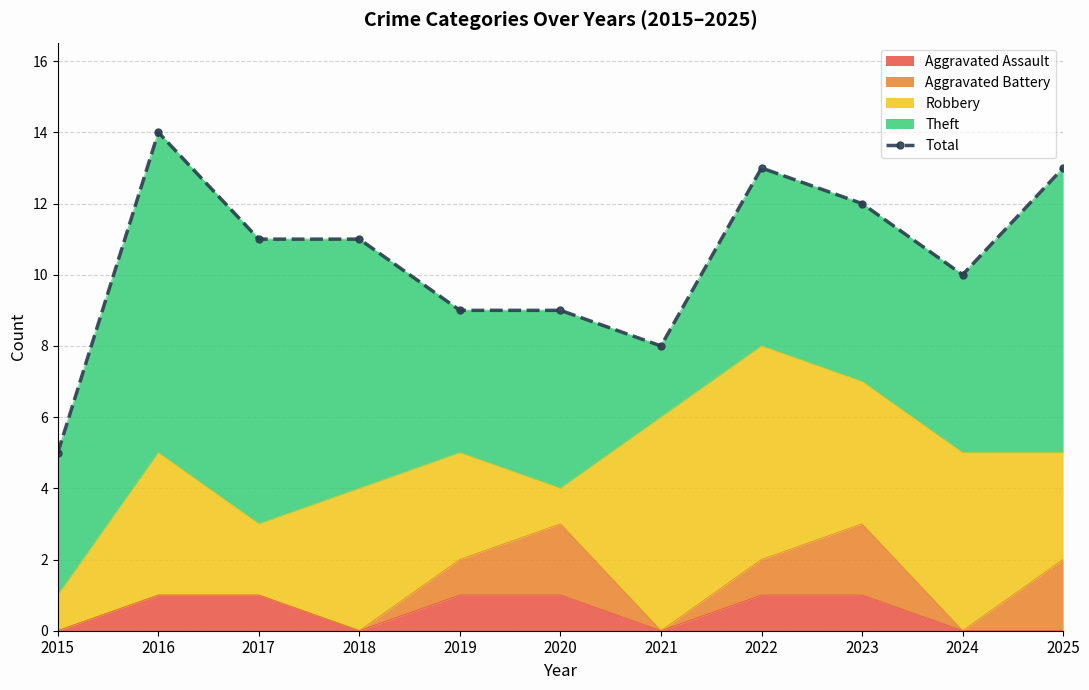

The chart shows a value of 13 at 2025. True or false?

True